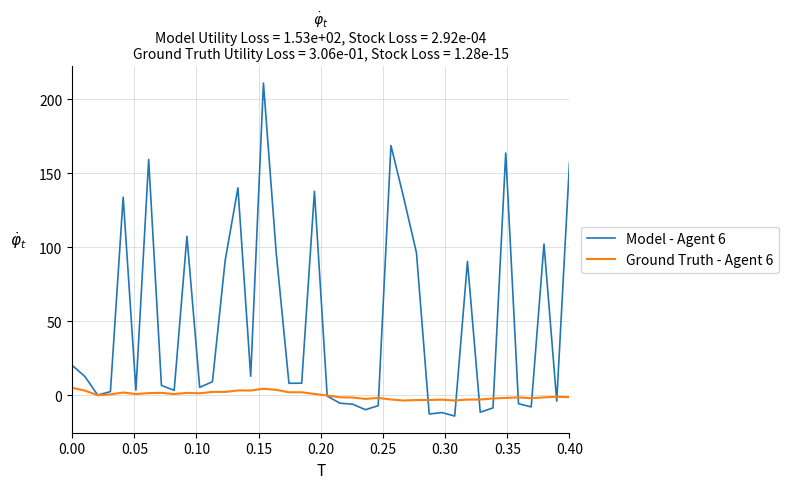

List the series in order of their overall mean, highest first.

Model - Agent 6, Ground Truth - Agent 6